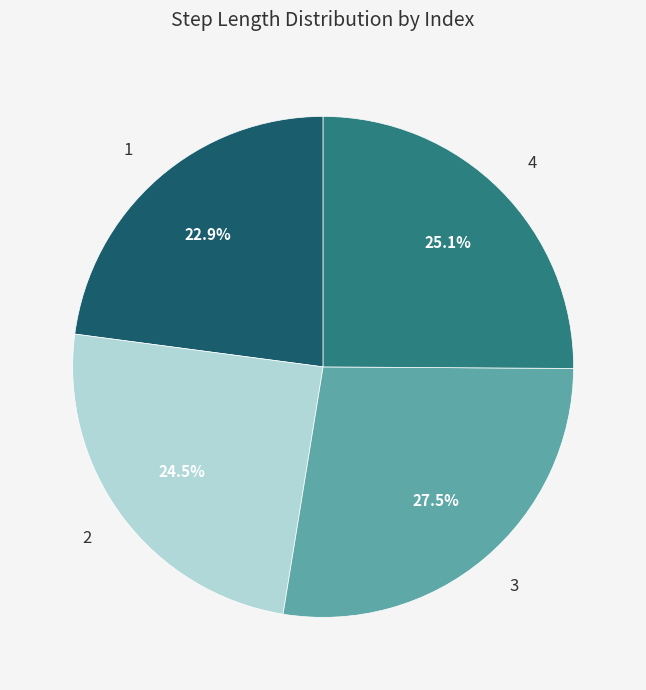

To the nearest percent, what is the average slice percentage?

25%